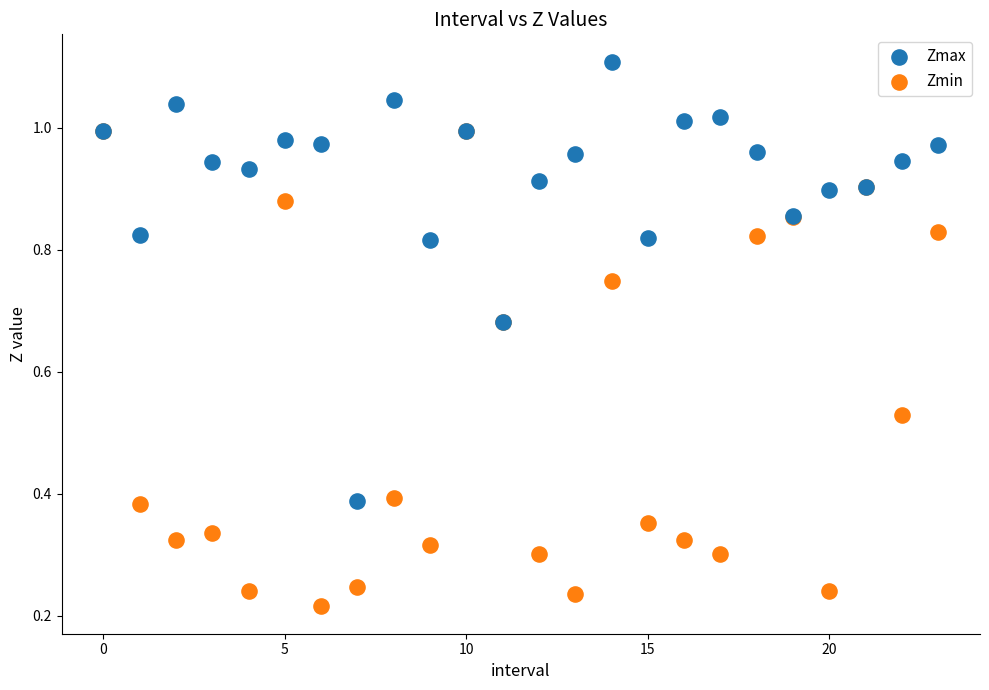

What are all the series names shown in the legend?

Zmax, Zmin